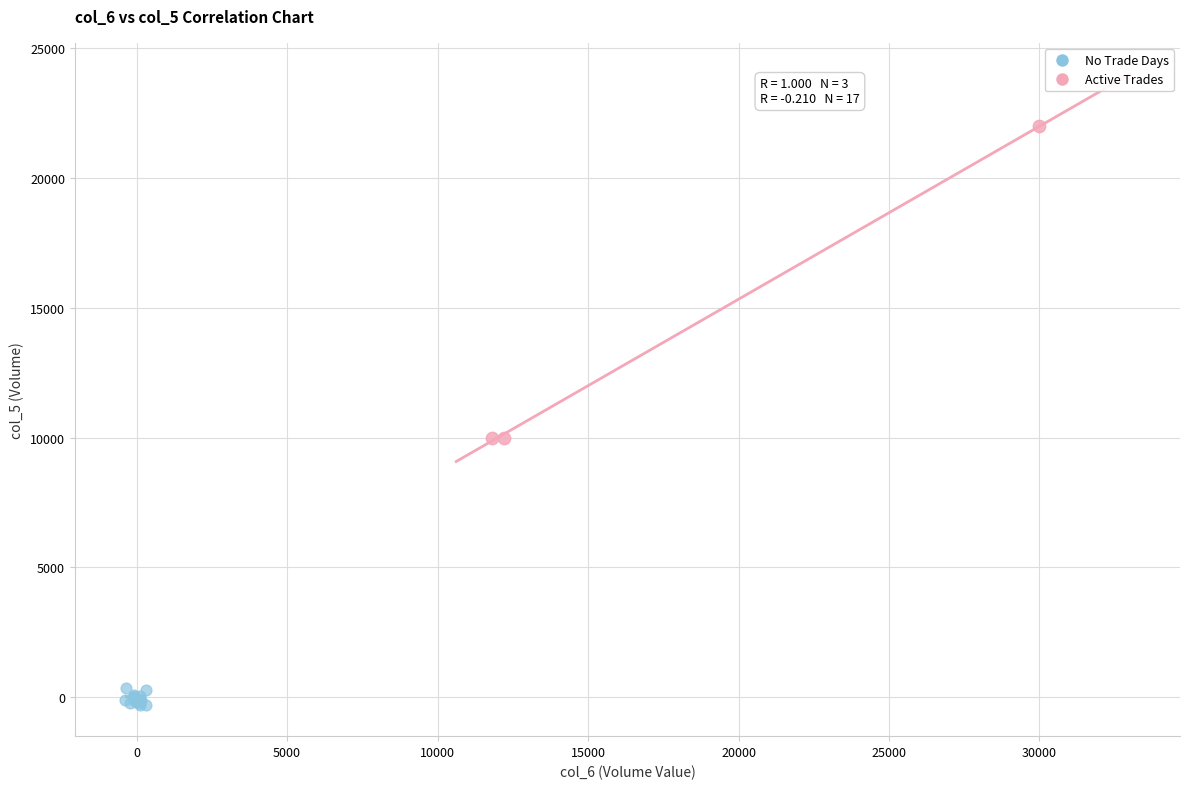

What are all the series names shown in the legend?

No Trade Days, Active Trades